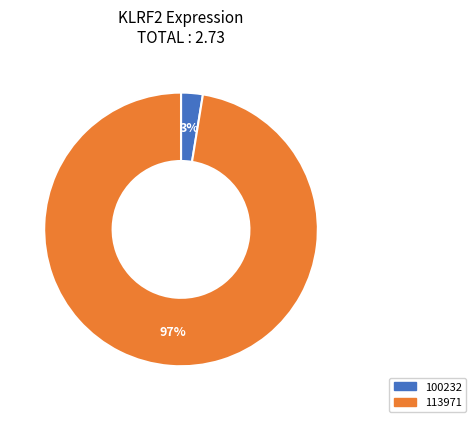

Is the sum of 100232 and 113971 greater than half?

Yes